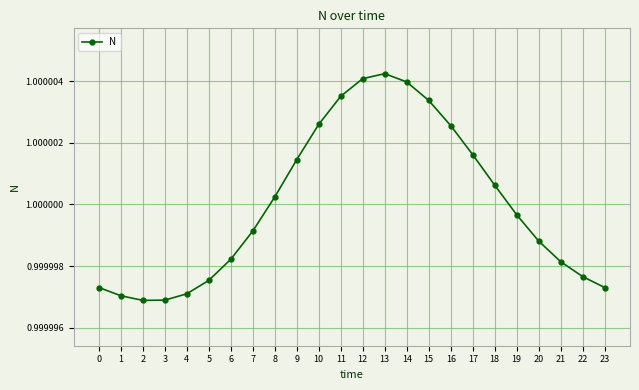

How many lines are shown in the chart?

1